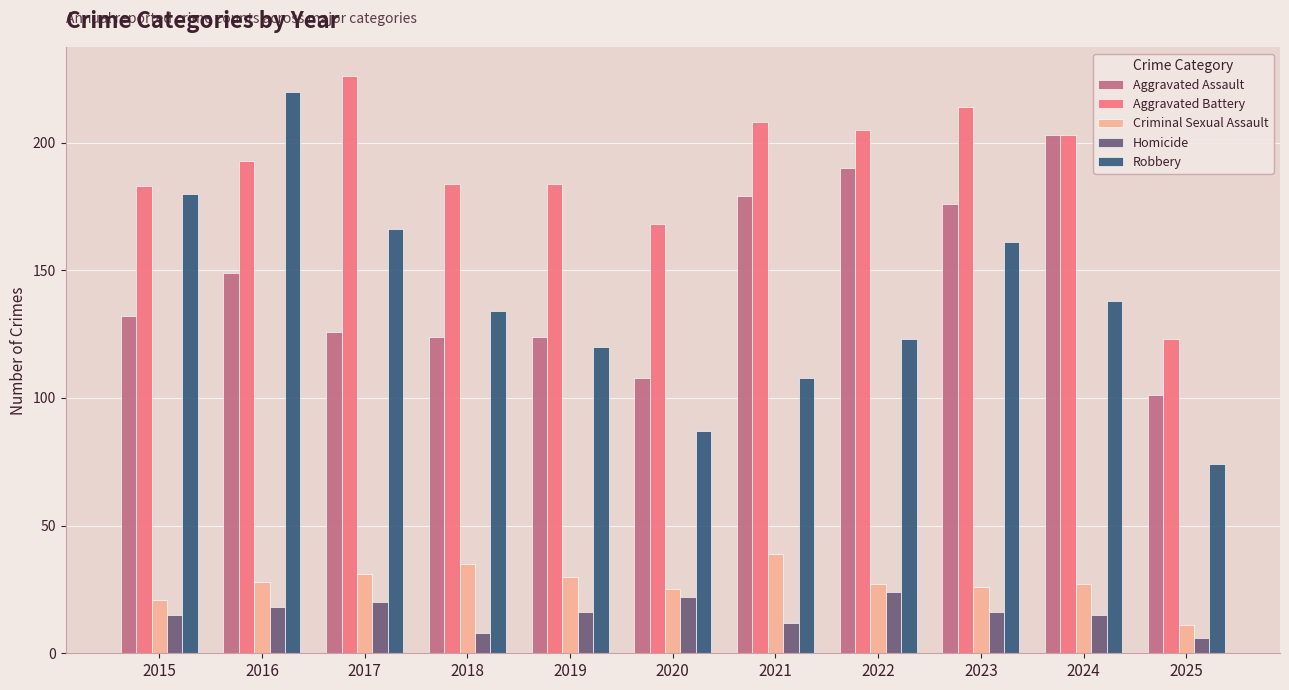

Rank the categories by Robbery value from highest to lowest.

2016, 2015, 2017, 2023, 2024, 2018, 2022, 2019, 2021, 2020, 2025